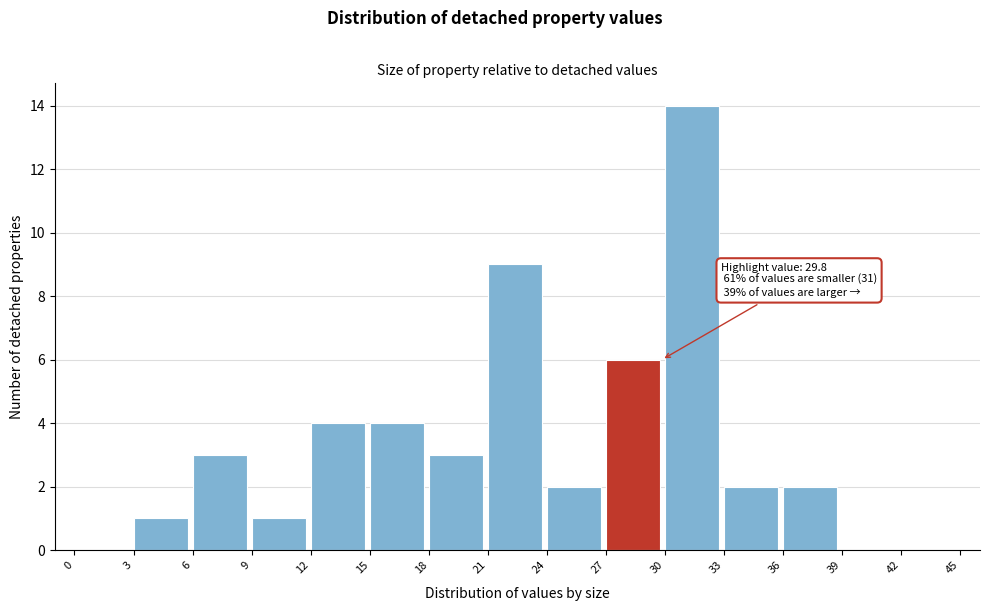

Over which range of the x-axis is the bar tallest?

30 to 33